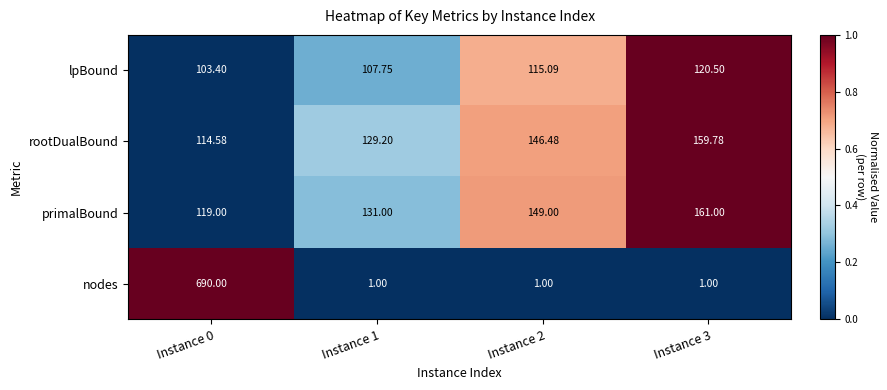

Which series has the widest spread of values?

nodes